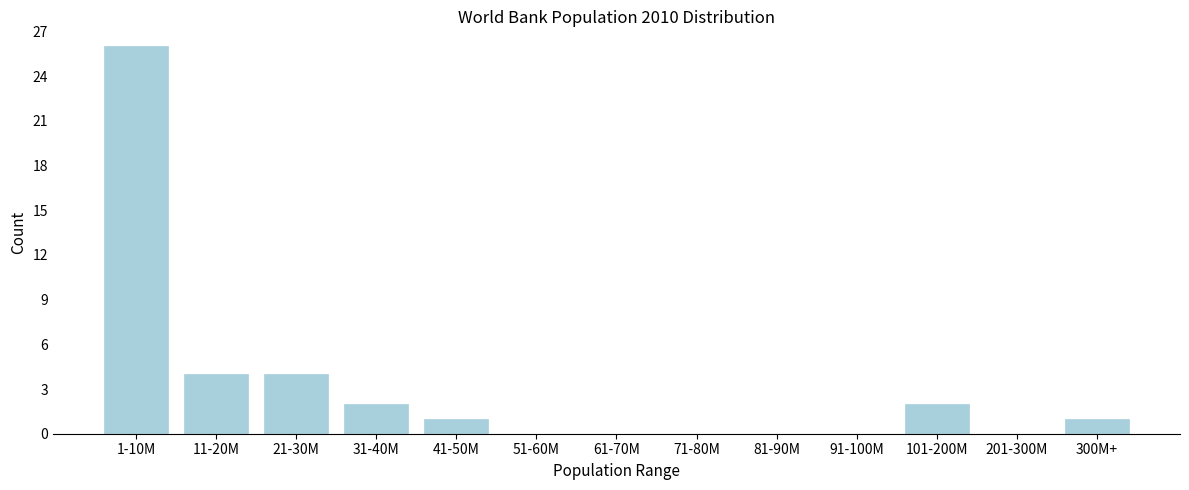

Reading right to left, extract all data points from this chart.

300M+=1	201-300M=0	101-200M=2	91-100M=0	81-90M=0	71-80M=0	61-70M=0	51-60M=0	41-50M=1	31-40M=2	21-30M=4	11-20M=4	1-10M=26